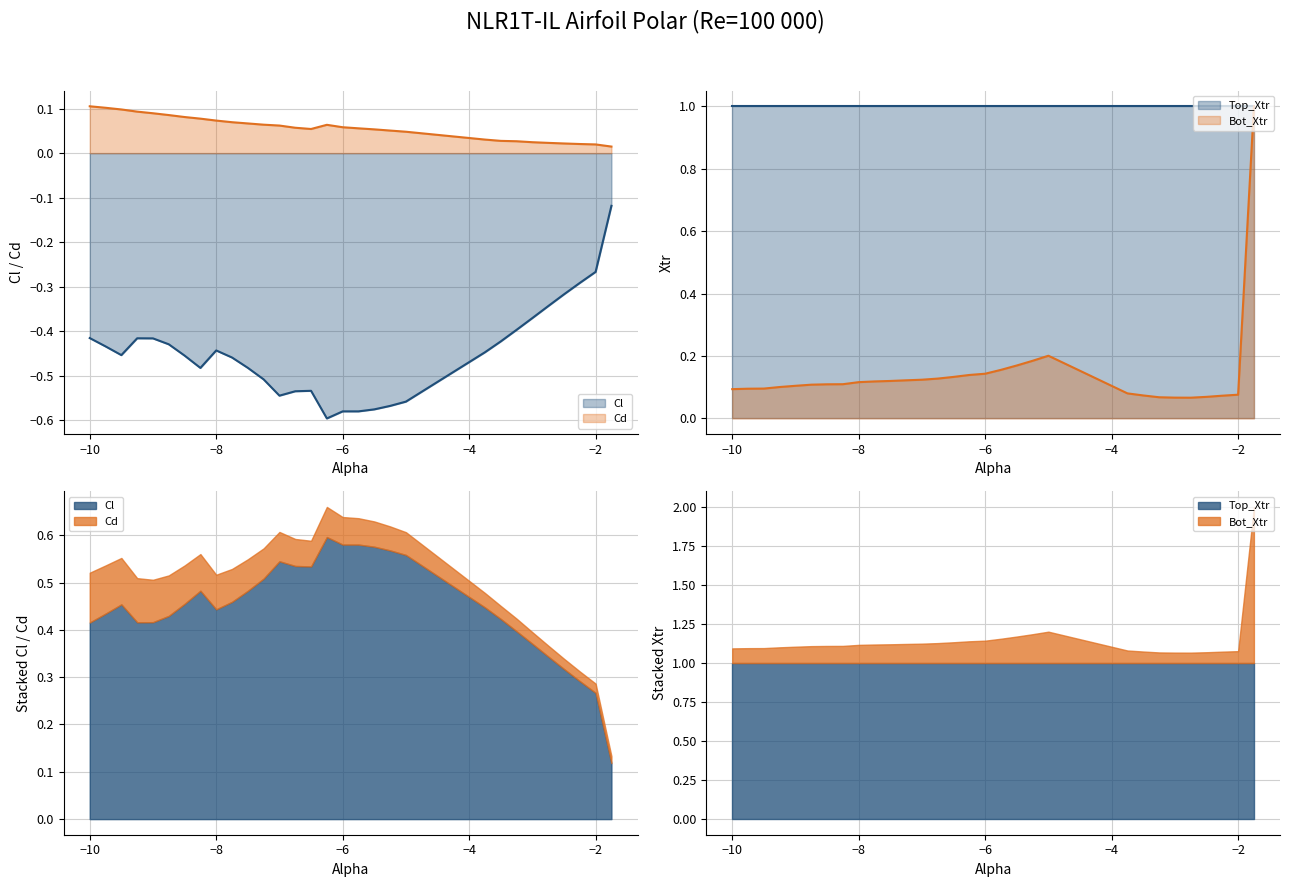

True or false: Cl and Cd cross at least once.

False